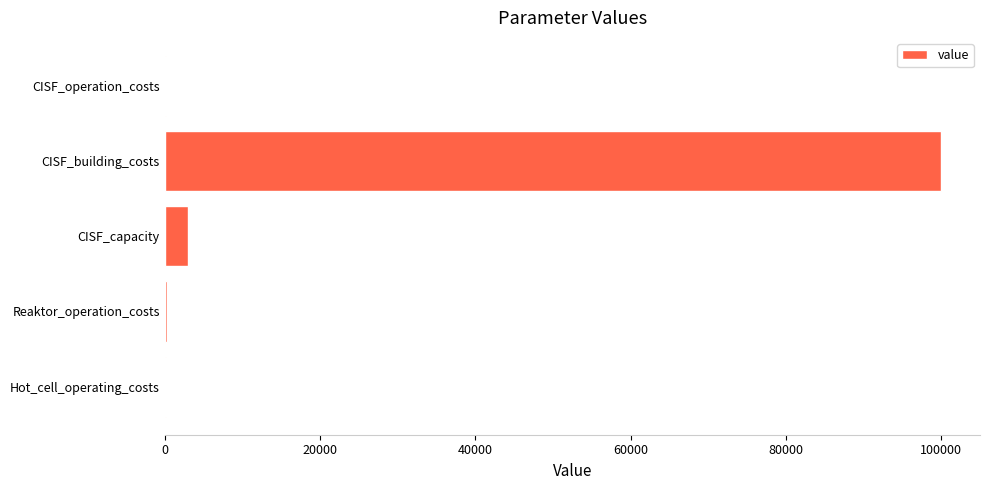

Which category has the highest value across all series?

CISF_building_costs